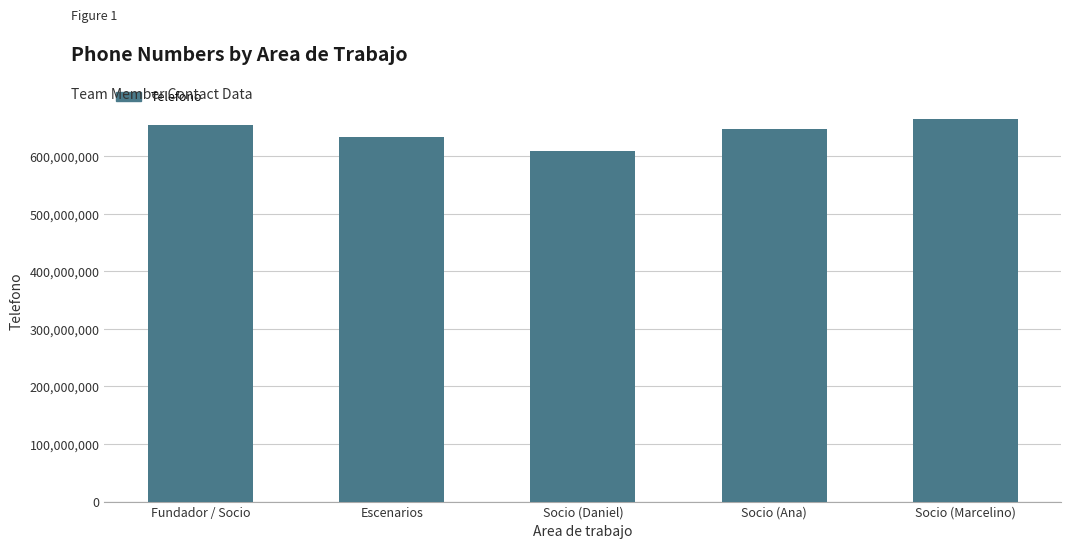

How many values are below 647262951?

2